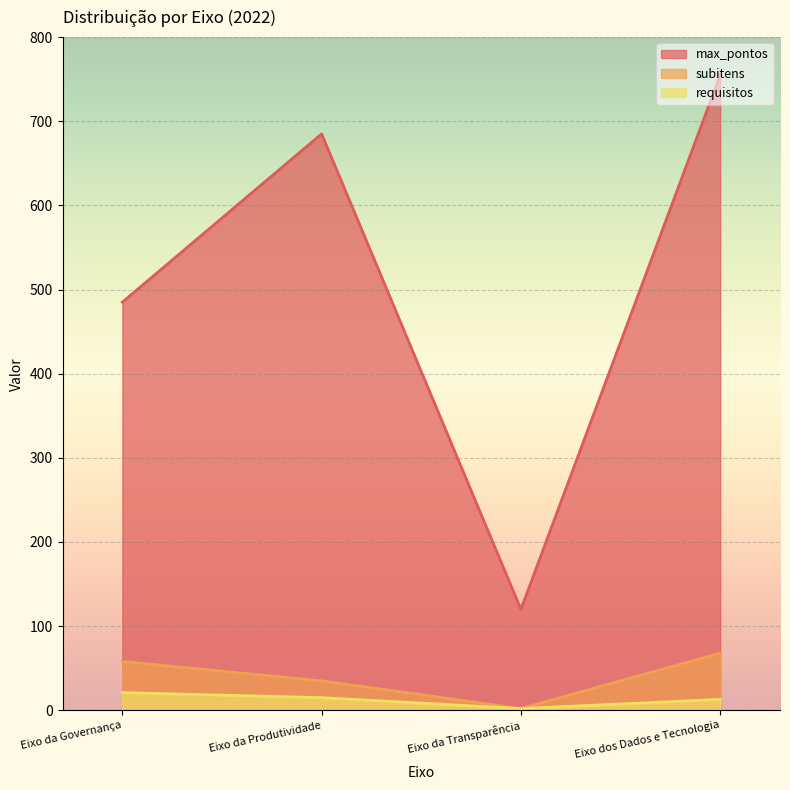

How many values in the max_pontos series are below 685?

2